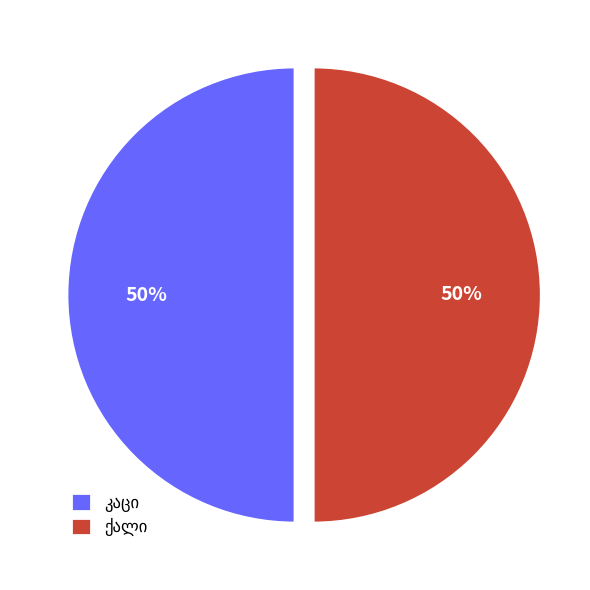

How many segments does this pie chart have?

2